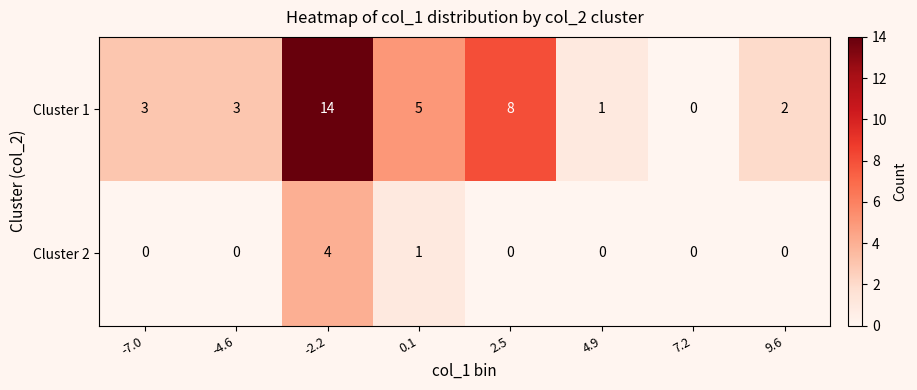

At which category is the sum across all series the highest?

-2.2